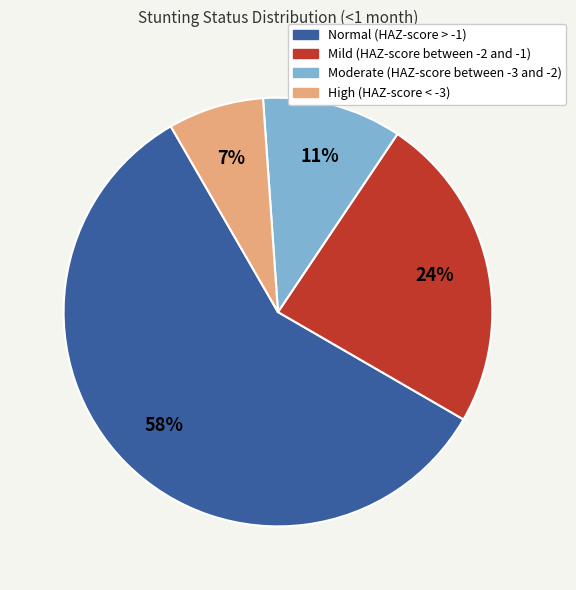

Which category accounts for the majority?

Normal (HAZ-score > -1)